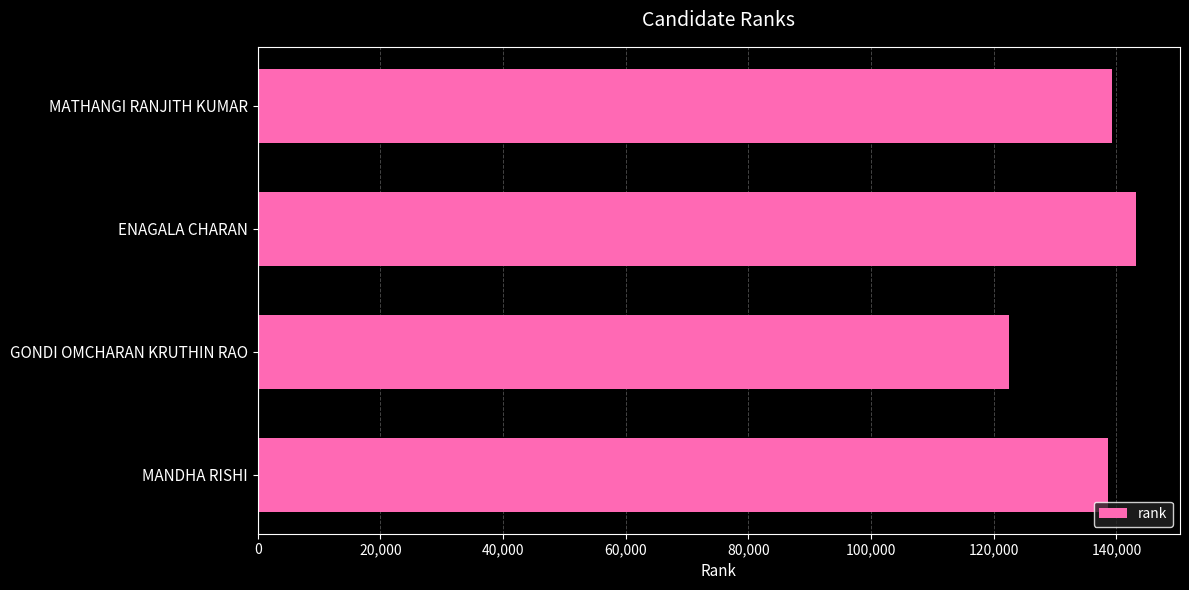

Which category has the lowest value across all series?

GONDI OMCHARAN KRUTHIN RAO